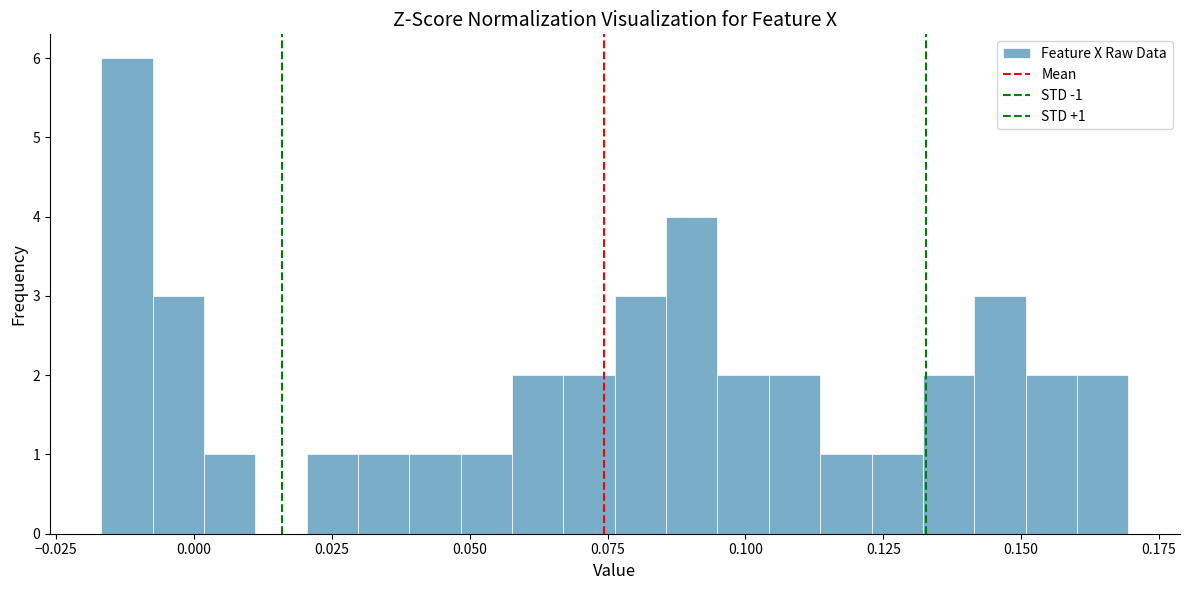

Around what value on the x-axis is the tallest bar? Give the approximate position of its centre, as read against the axis.

-0.010